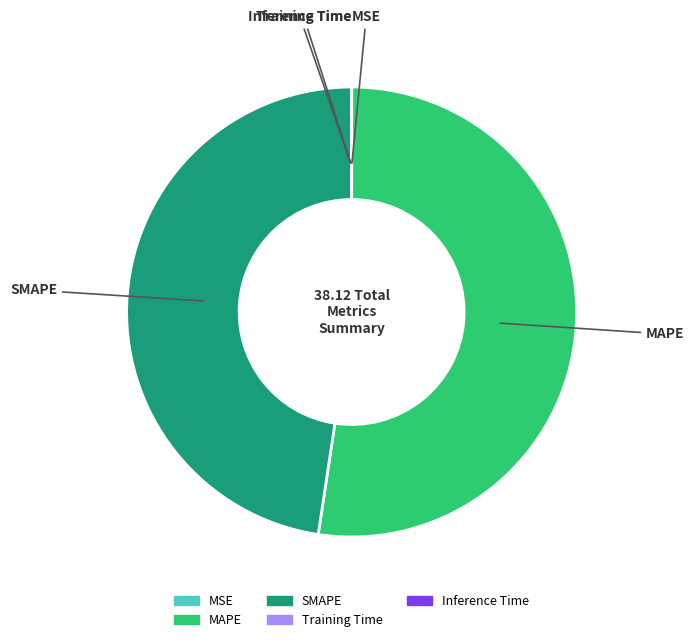

Which category has the biggest portion of the pie?

MAPE